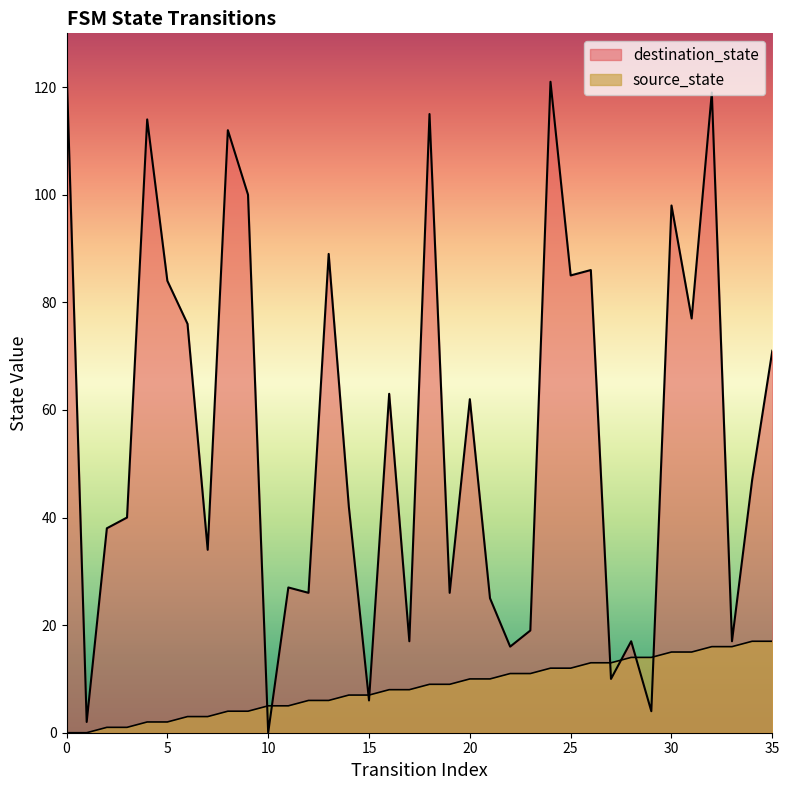

Where is source_state nearest to the value 8?

16